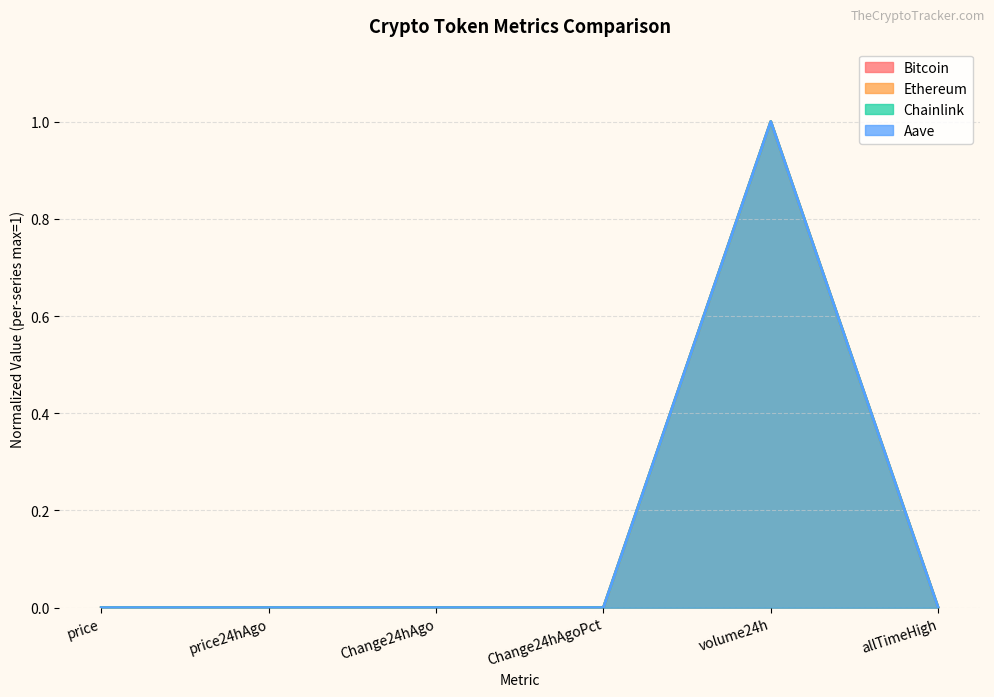

Reading left to right, transcribe all the data shown in this chart.

Bitcoin: 0.0	0.0	0.0	0.0	1.0	0.0
Ethereum: 0.0	0.0	0.0	0.0	1.0	0.0
Chainlink: 0.0	0.0	0.0	0.0	1.0	0.0
Aave: 0.0	0.0	0.0	0.0	1.0	0.0